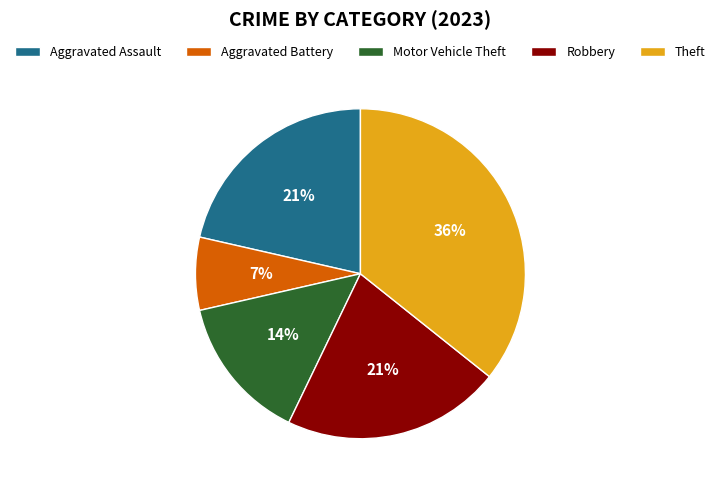

To the nearest percent, what is the average slice percentage?

20%